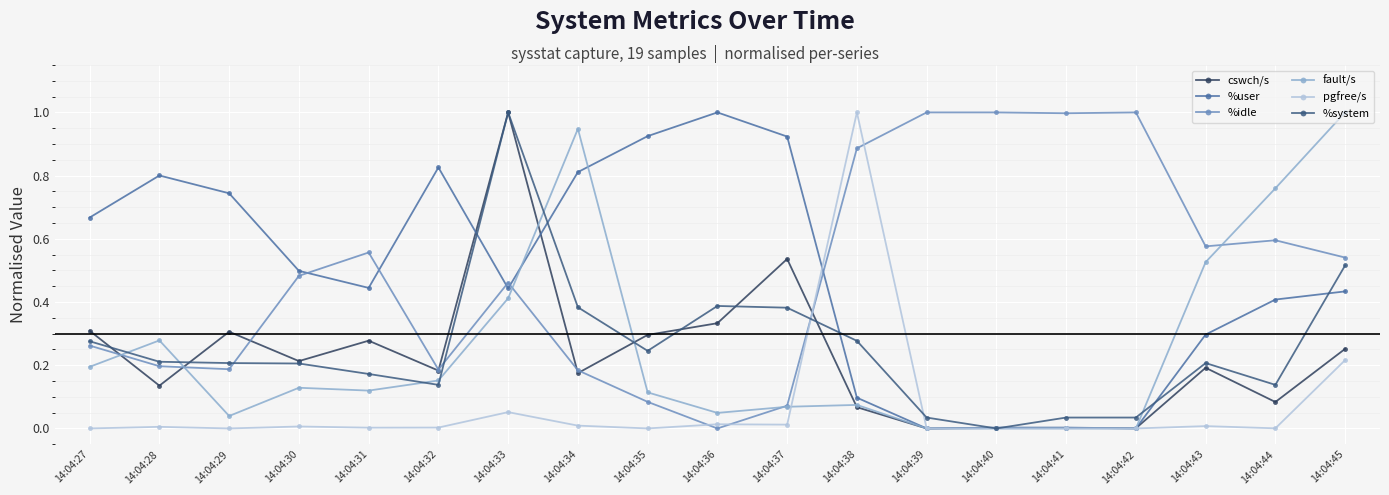

Does the chart display data point markers on the line(s)?

Yes